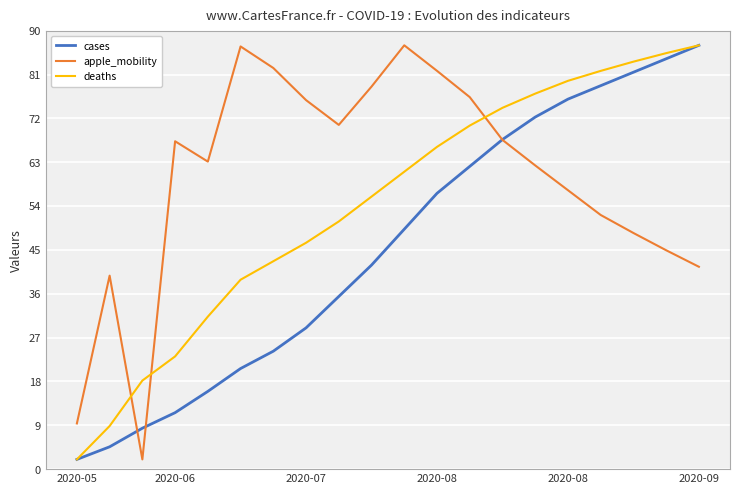

List the series in order of their overall mean, lowest first.

cases, deaths, apple_mobility